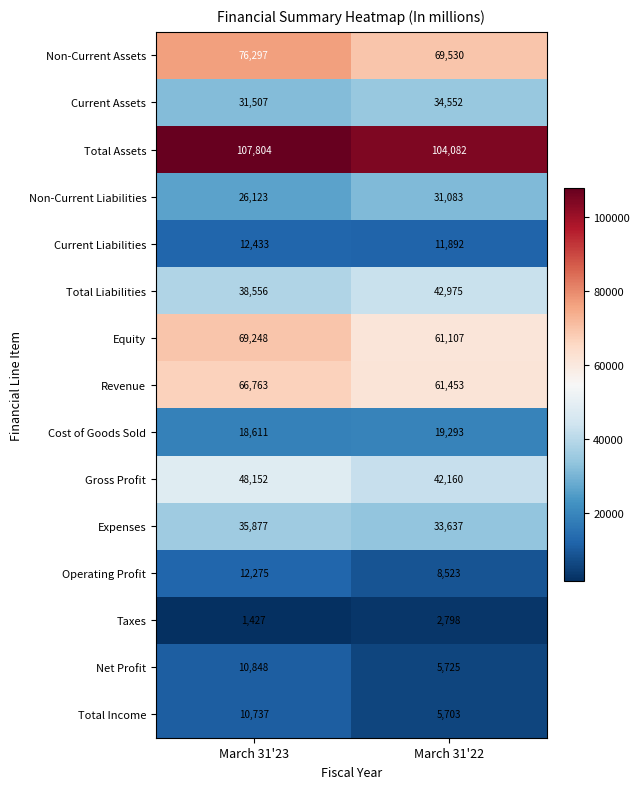

Reading left to right, transcribe all the data shown in this chart.

Non-Current Assets: March 31'23=76297	March 31'22=69530
Current Assets: March 31'23=31507	March 31'22=34552
Total Assets: March 31'23=107804	March 31'22=104082
Non-Current Liabilities: March 31'23=26123	March 31'22=31083
Current Liabilities: March 31'23=12433	March 31'22=11892
Total Liabilities: March 31'23=38556	March 31'22=42975
Equity: March 31'23=69248	March 31'22=61107
Revenue: March 31'23=66763	March 31'22=61453
Cost of Goods Sold: March 31'23=18611	March 31'22=19293
Gross Profit: March 31'23=48152	March 31'22=42160
Expenses: March 31'23=35877	March 31'22=33637
Operating Profit: March 31'23=12275	March 31'22=8523
Taxes: March 31'23=1427	March 31'22=2798
Net Profit: March 31'23=10848	March 31'22=5725
Total Income: March 31'23=10737	March 31'22=5703